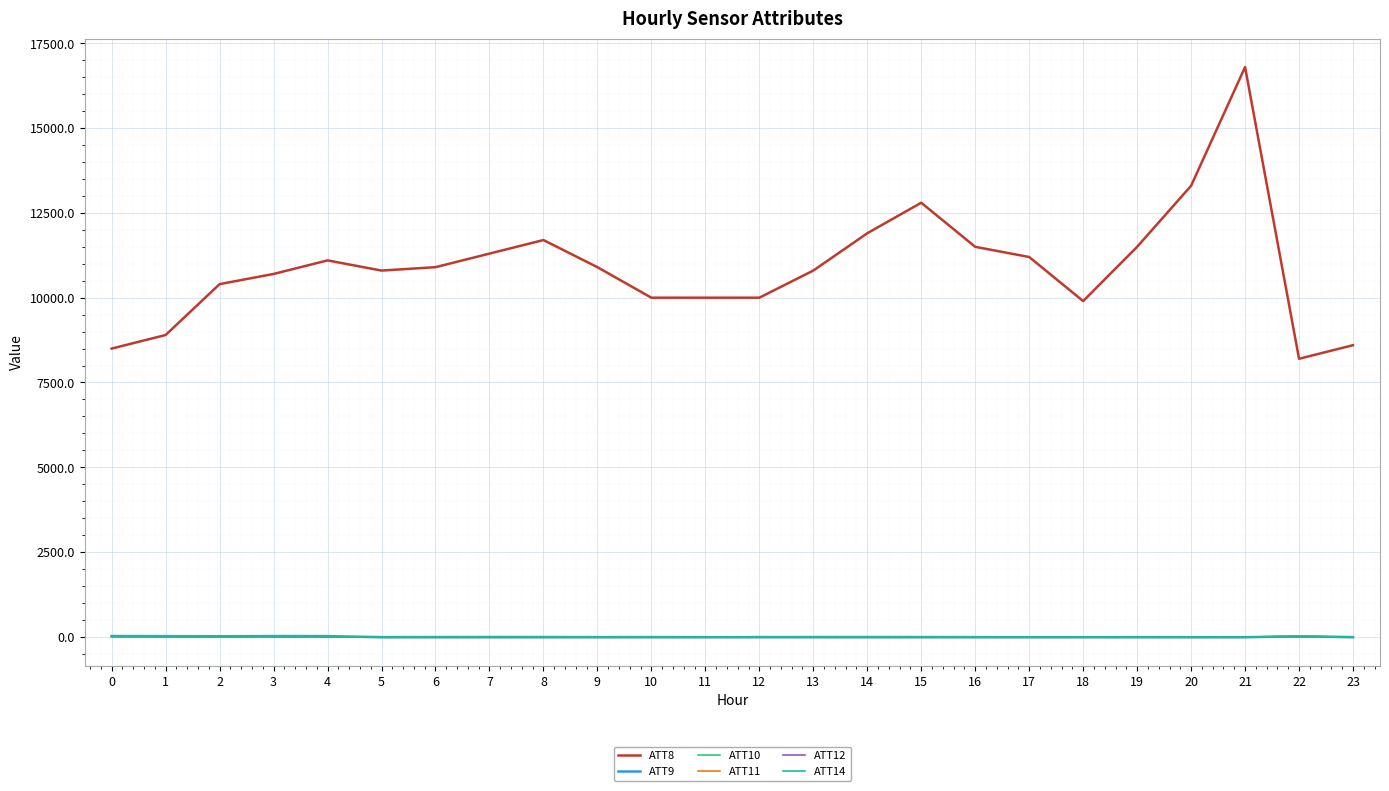

What is the approximate value of ATT14 at 2?

1.1